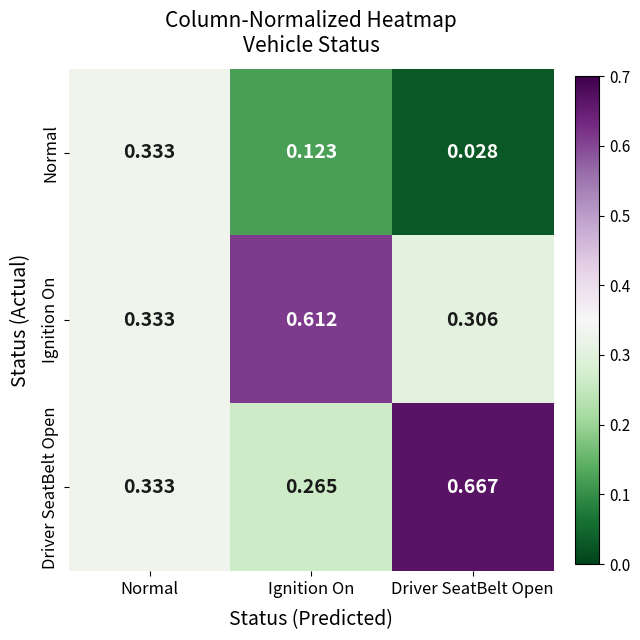

Which series has the largest total across all categories?

Driver SeatBelt Open